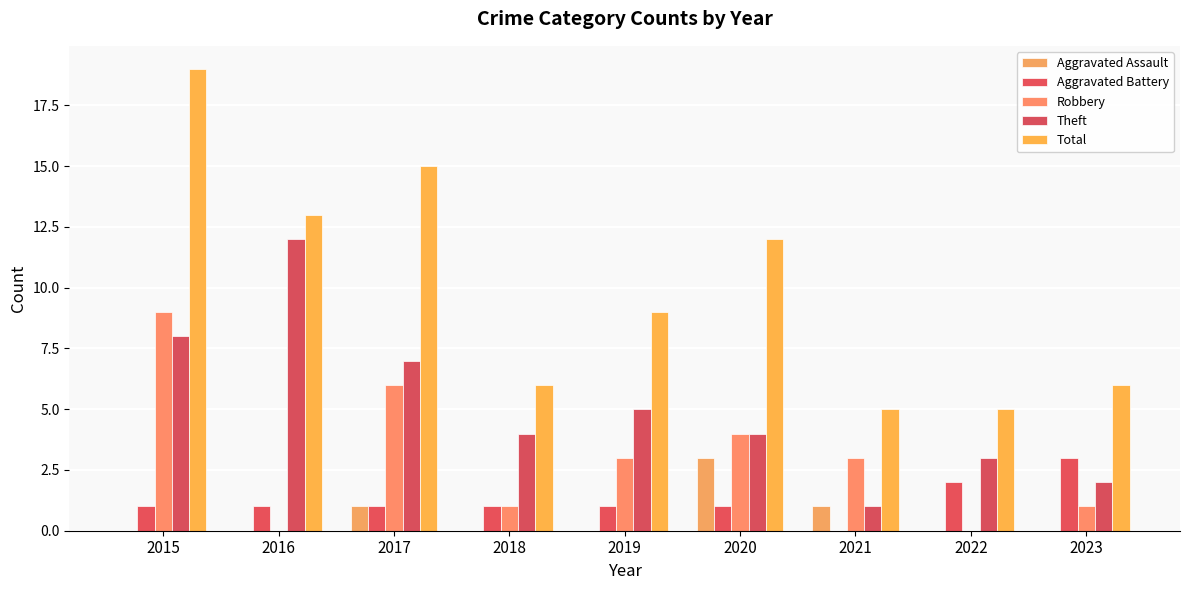

Rank the series at 2015 from lowest to highest value.

Aggravated Assault, Aggravated Battery, Theft, Robbery, Total